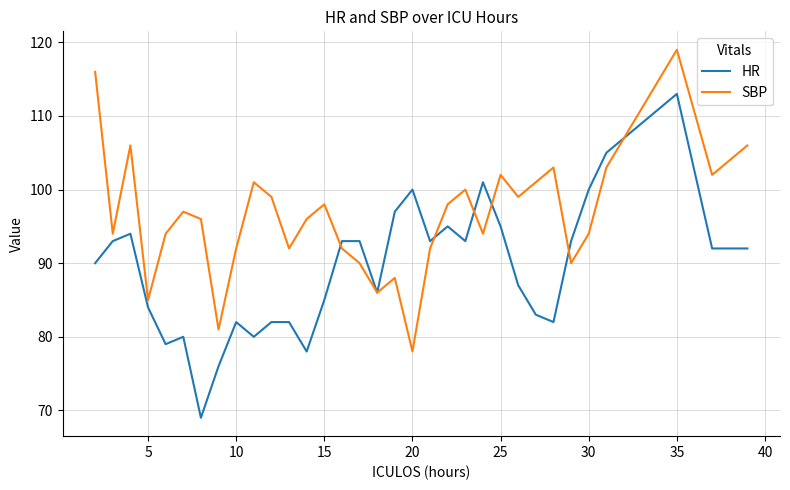

Which series has the largest total across all categories?

SBP